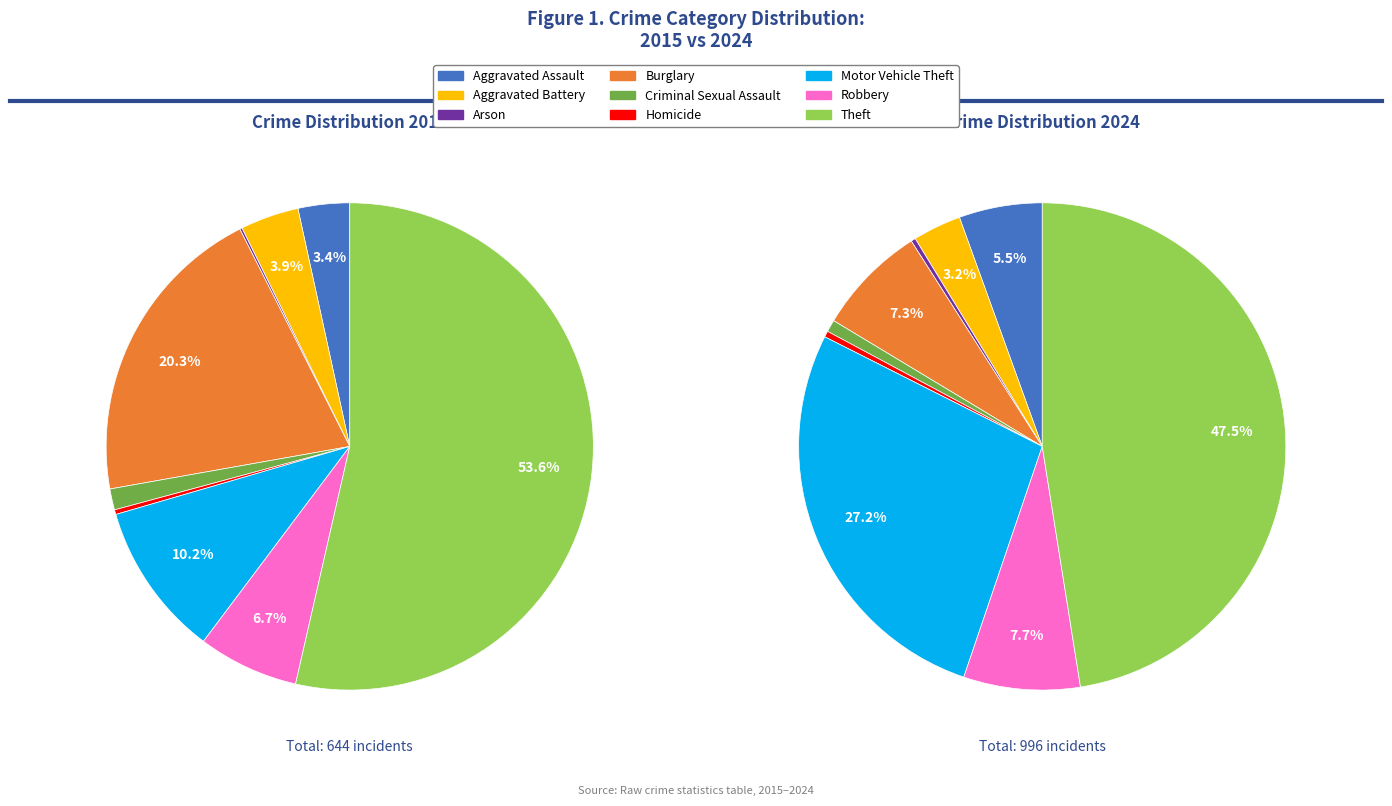

The Homicide slice represents 0% of the pie. True or false?

True